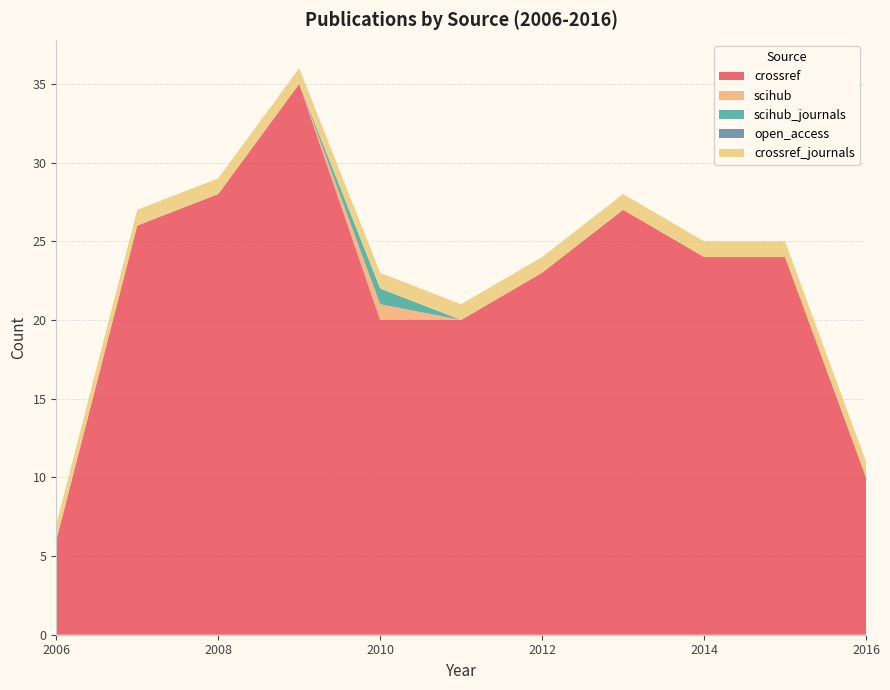

What is the difference between the maximum and second lowest values in the scihub series?

1